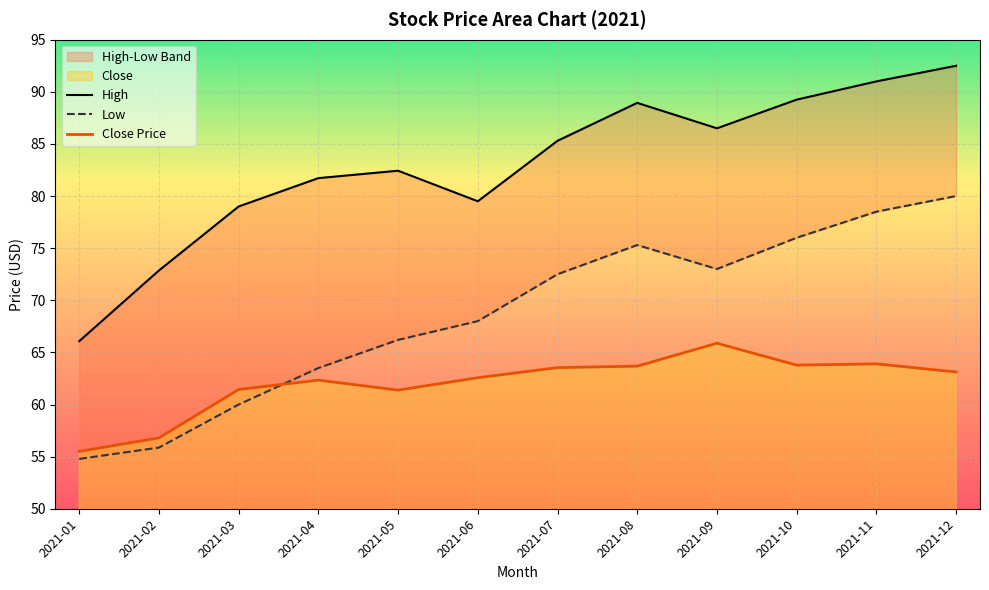

At which category does the chart reach its peak across all series?

2021-12